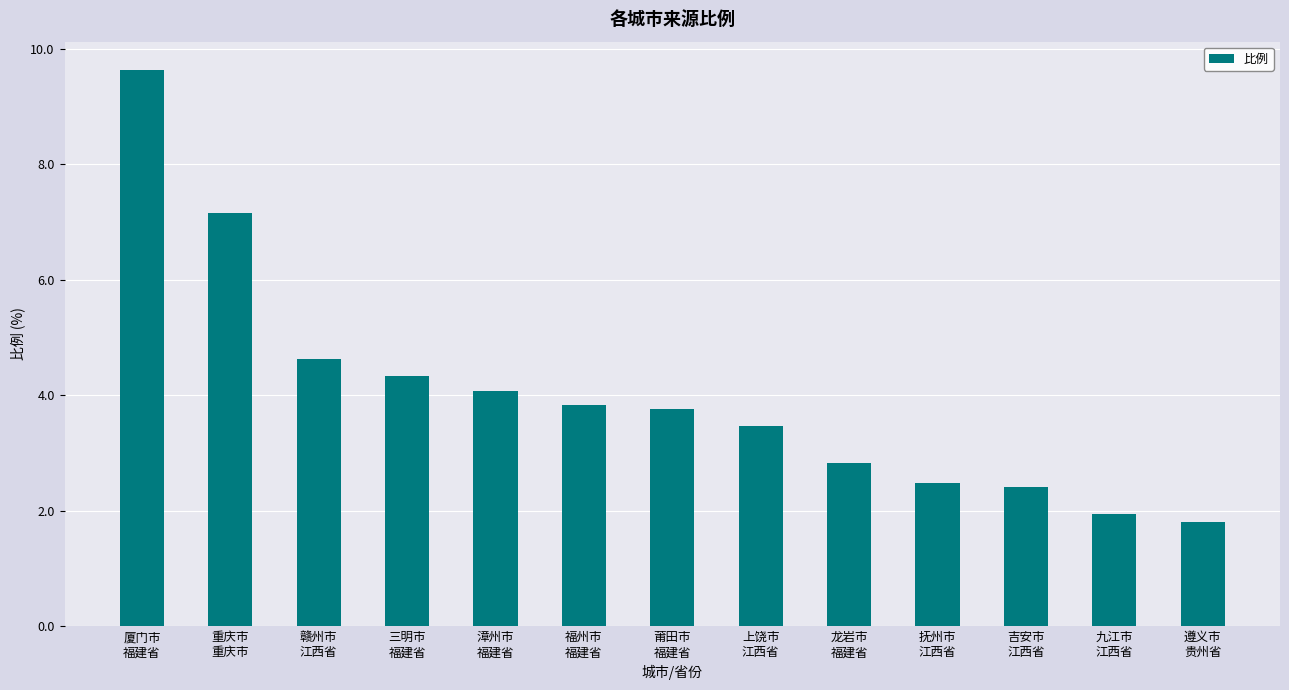

What is the maximum value shown in the chart?

9.6